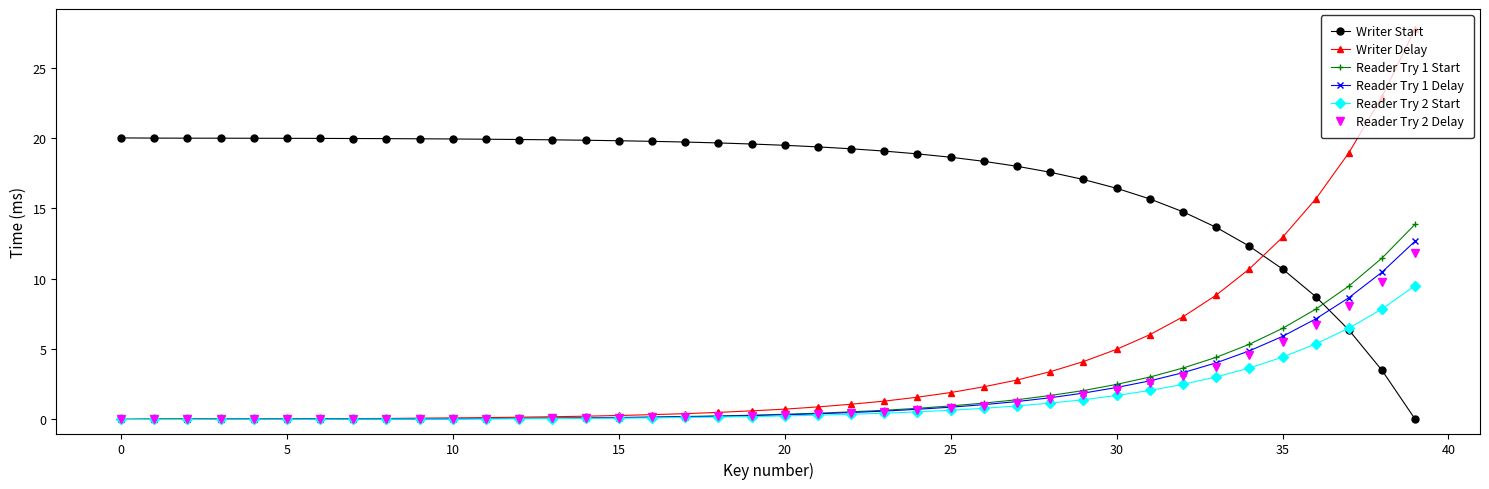

Which series has the largest total across all categories?

Writer Start